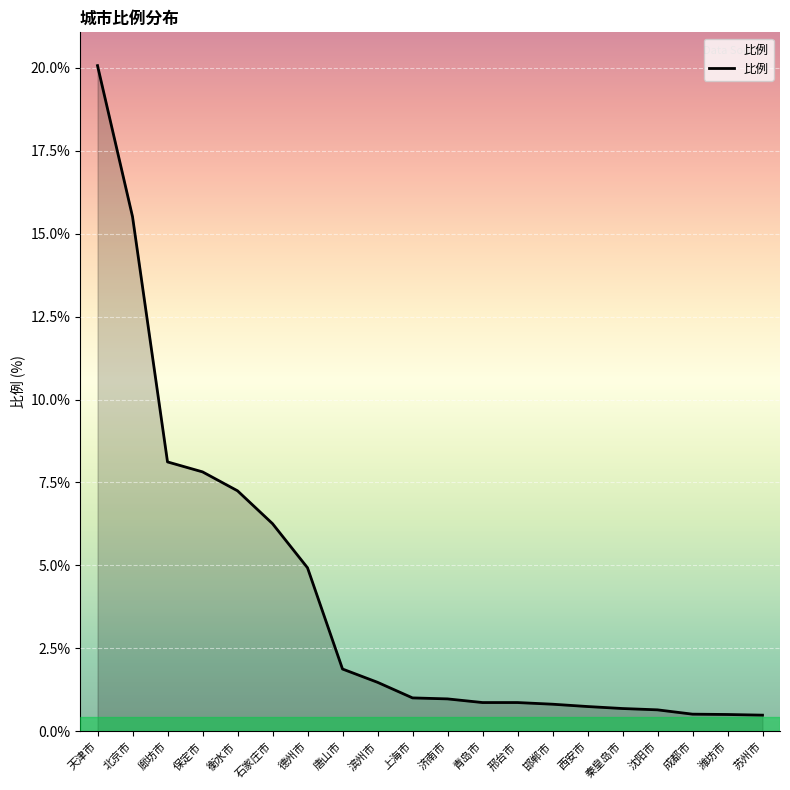

What is the sum of the values at 保定市 and 济南市?

8.8